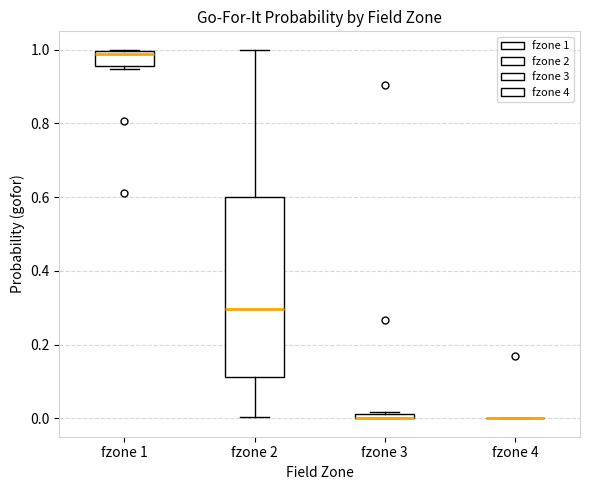

Where does the median line of the box for fzone 2 sit on the y-axis? The values are not printed on the chart, so give them approximately, as read against the axis.

0.30